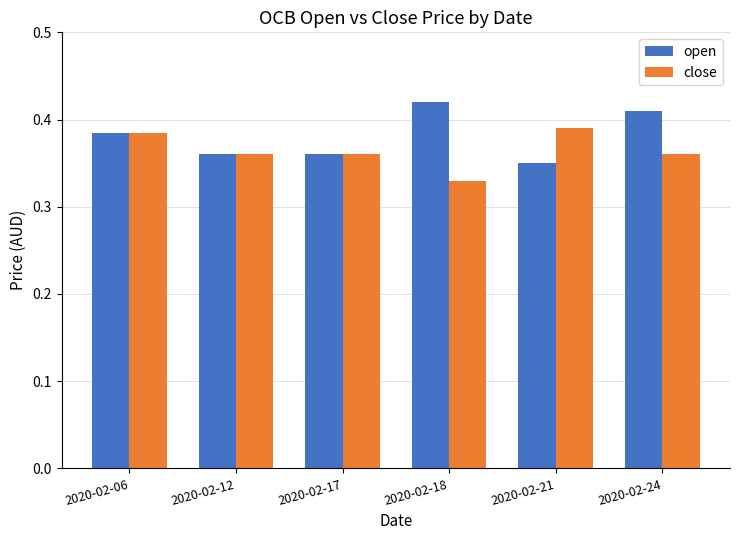

How many groups of bars are there?

6